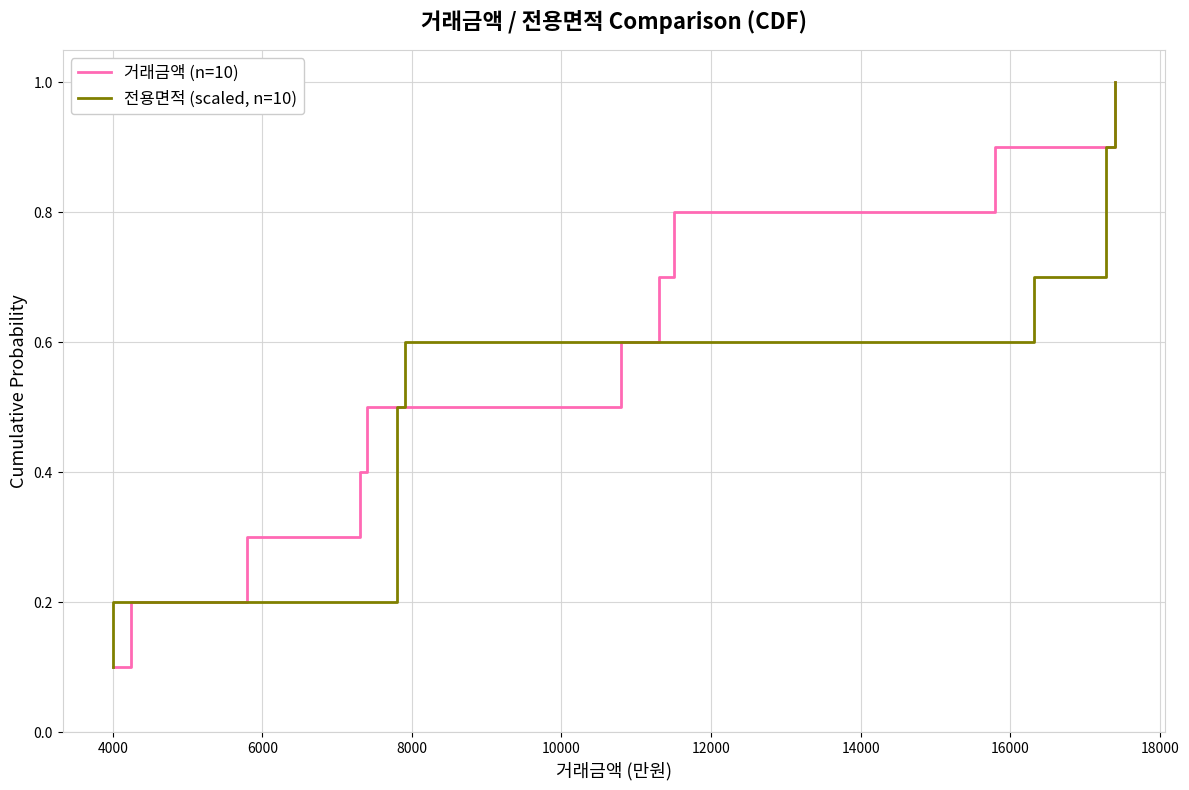

What is the difference between the second highest and minimum values in the 거래금액 (n=10) series?

0.8